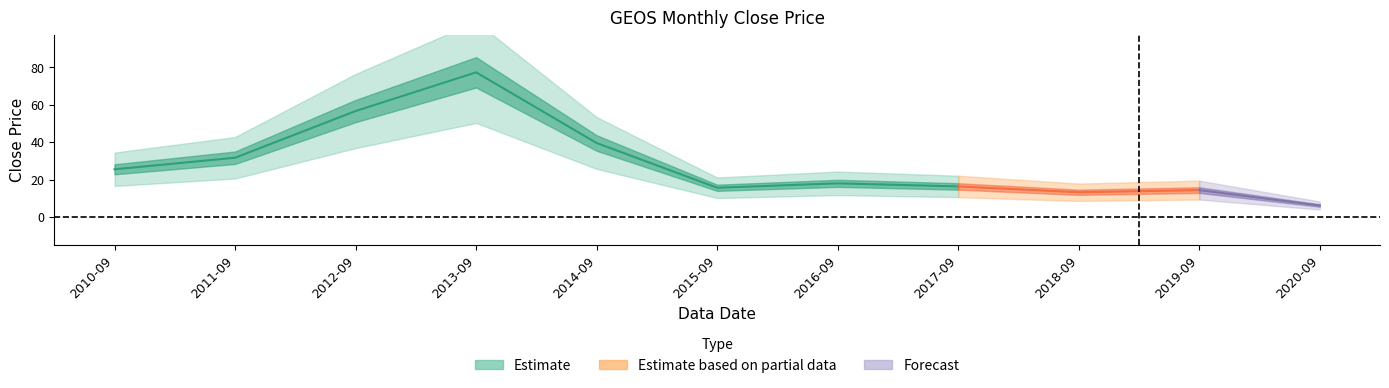

Count the number of values greater than 18.

6